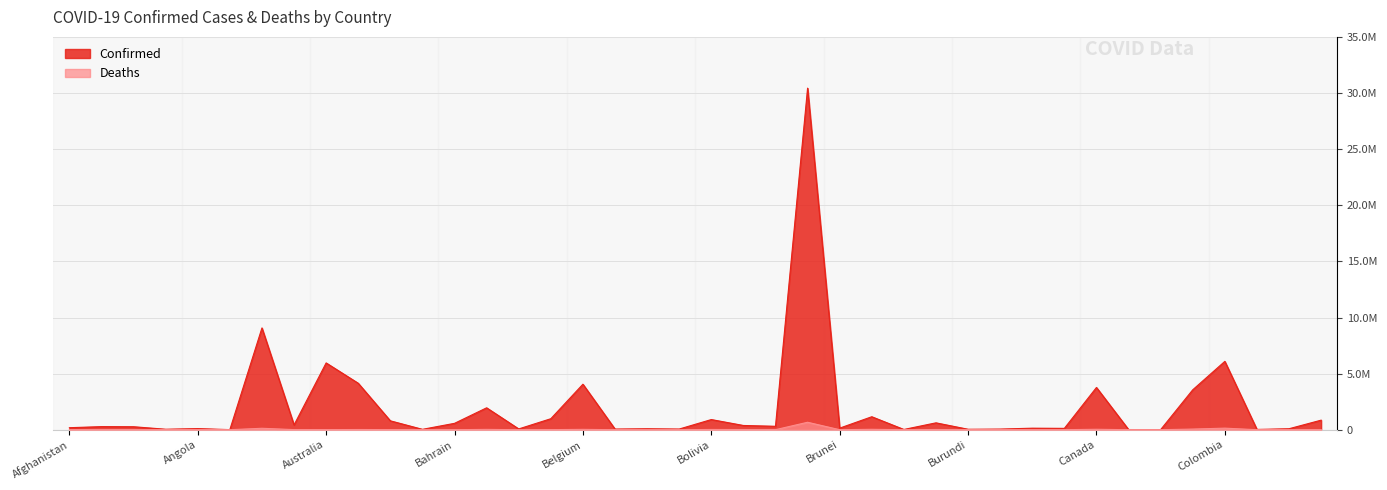

Reading left to right, extract all data points from this chart.

Confirmed: Afghanistan=178879	Albania=275107	Algeria=265780	Andorra=41349	Angola=99287	Antigua and Barbuda=7626	Argentina=9072230	Armenia=422867	Australia=5953423	Austria=4140543	Azerbaijan=792562	Bahamas=33558	Bahrain=568706	Bangladesh=1952691	Barbados=70080	Belarus=980345	Belgium=4056448	Belize=57497	Benin=86394	Bhutan=59163	Bolivia=904974	Bosnia and Herzegovina=377087	Botswana=305984	Brazil=30448236	Brunei=141850	Bulgaria=1156729	Burkina Faso=20865	Burma=612883	Burundi=39998	Cabo Verde=56022	Cambodia=136252	Cameroon=119780	Canada=3765710	Central African Republic=14649	Chad=7411	Chile=3558631	Colombia=6092667	Congo (Brazzaville)=24079	Congo (Kinshasa)=87023	Costa Rica=852074
Deaths: Afghanistan=7683	Albania=3496	Algeria=6875	Andorra=153	Angola=1900	Antigua and Barbuda=136	Argentina=128542	Armenia=8622	Australia=7250	Austria=18156	Azerbaijan=9709	Bahamas=798	Bahrain=1475	Bangladesh=29127	Barbados=394	Belarus=6947	Belgium=31439	Belize=676	Benin=163	Bhutan=21	Bolivia=21910	Bosnia and Herzegovina=15765	Botswana=2688	Brazil=663736	Brunei=218	Bulgaria=36913	Burkina Faso=383	Burma=19434	Burundi=38	Cabo Verde=401	Cambodia=3056	Cameroon=1927	Canada=39312	Central African Republic=113	Chad=193	Chile=57527	Colombia=139797	Congo (Brazzaville)=385	Congo (Kinshasa)=1337	Costa Rica=8405